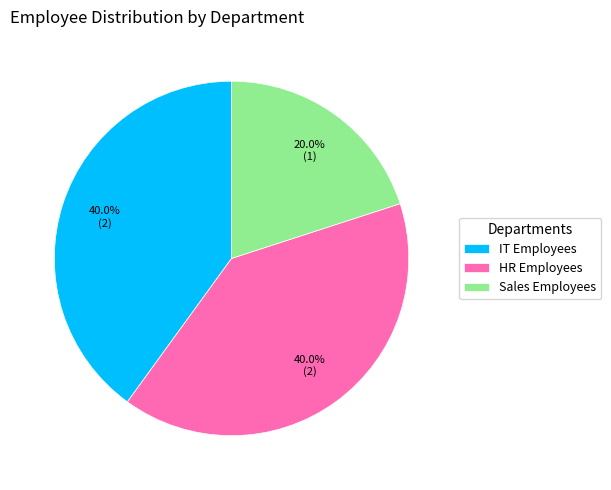

Is IT Employees the majority of the pie?

No